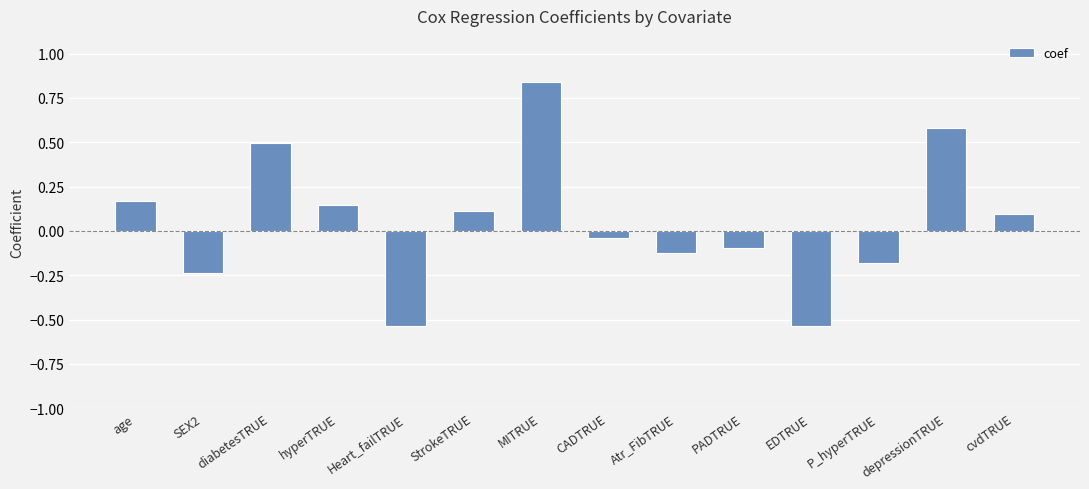

Count the number of categories in the chart.

14